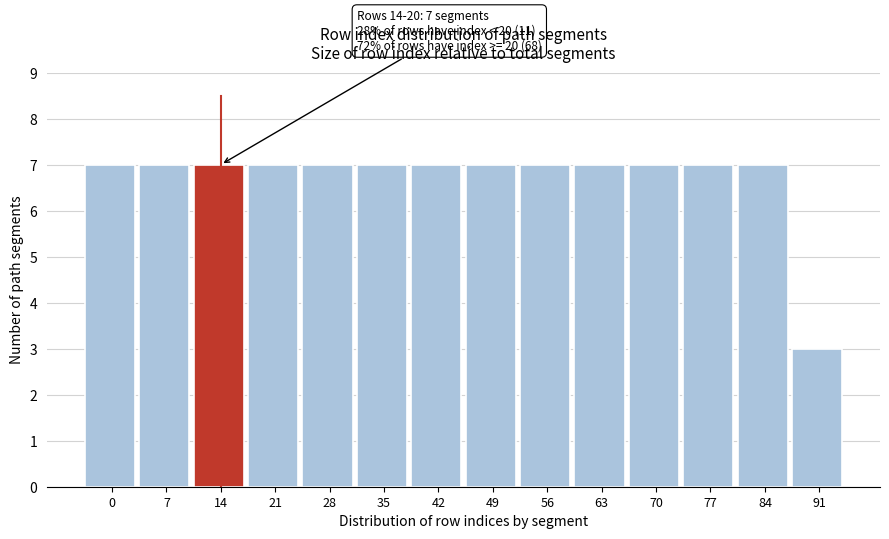

Reading left to right, what are all the values shown in this chart?

0=7	7=7	14=7	21=7	28=7	35=7	42=7	49=7	56=7	63=7	70=7	77=7	84=7	91=3